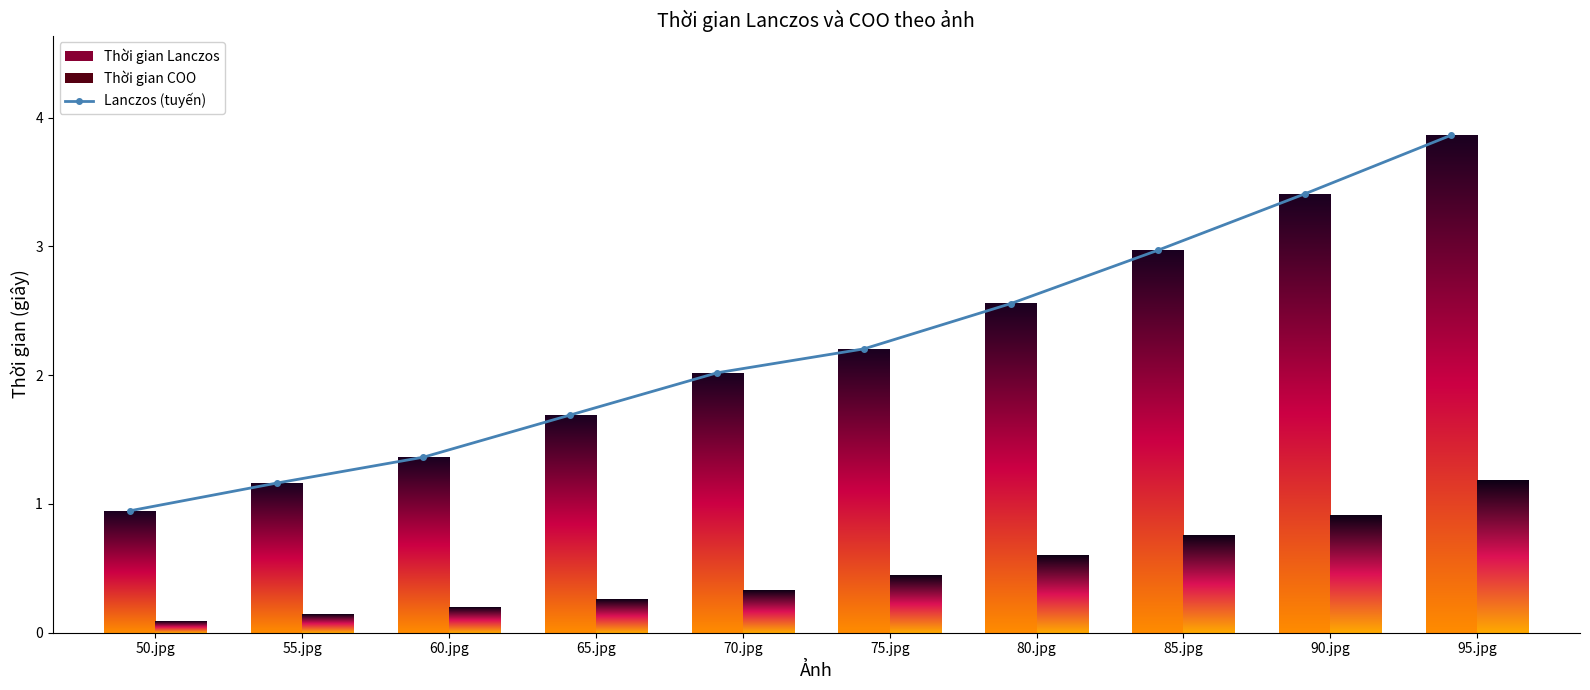

What is the average value?

2.2